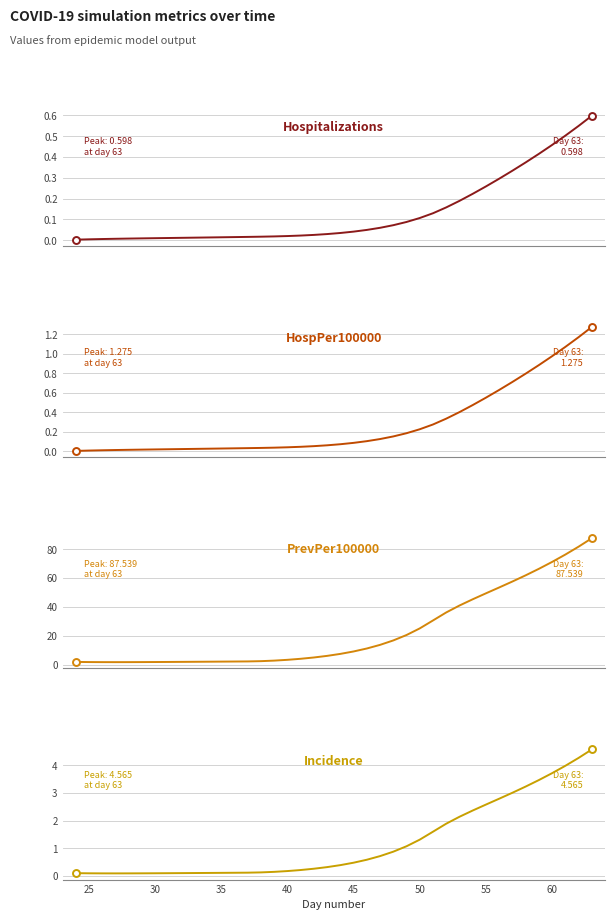

How many distinct data groups are displayed?

4